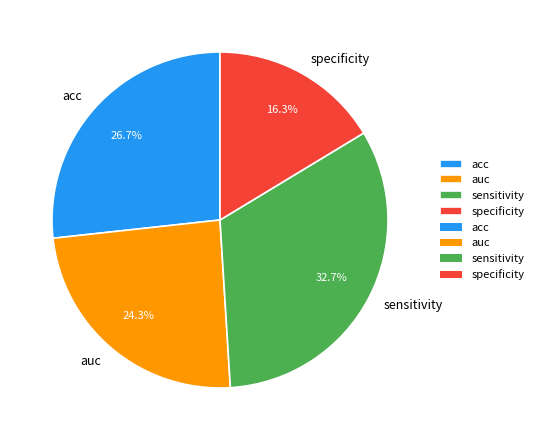

Which category has the smallest portion of the pie?

specificity